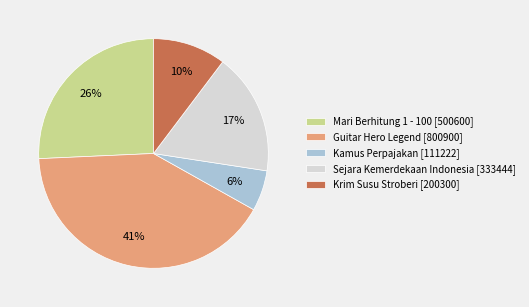

Is it true that Guitar Hero Legend is 51% of the pie?

False